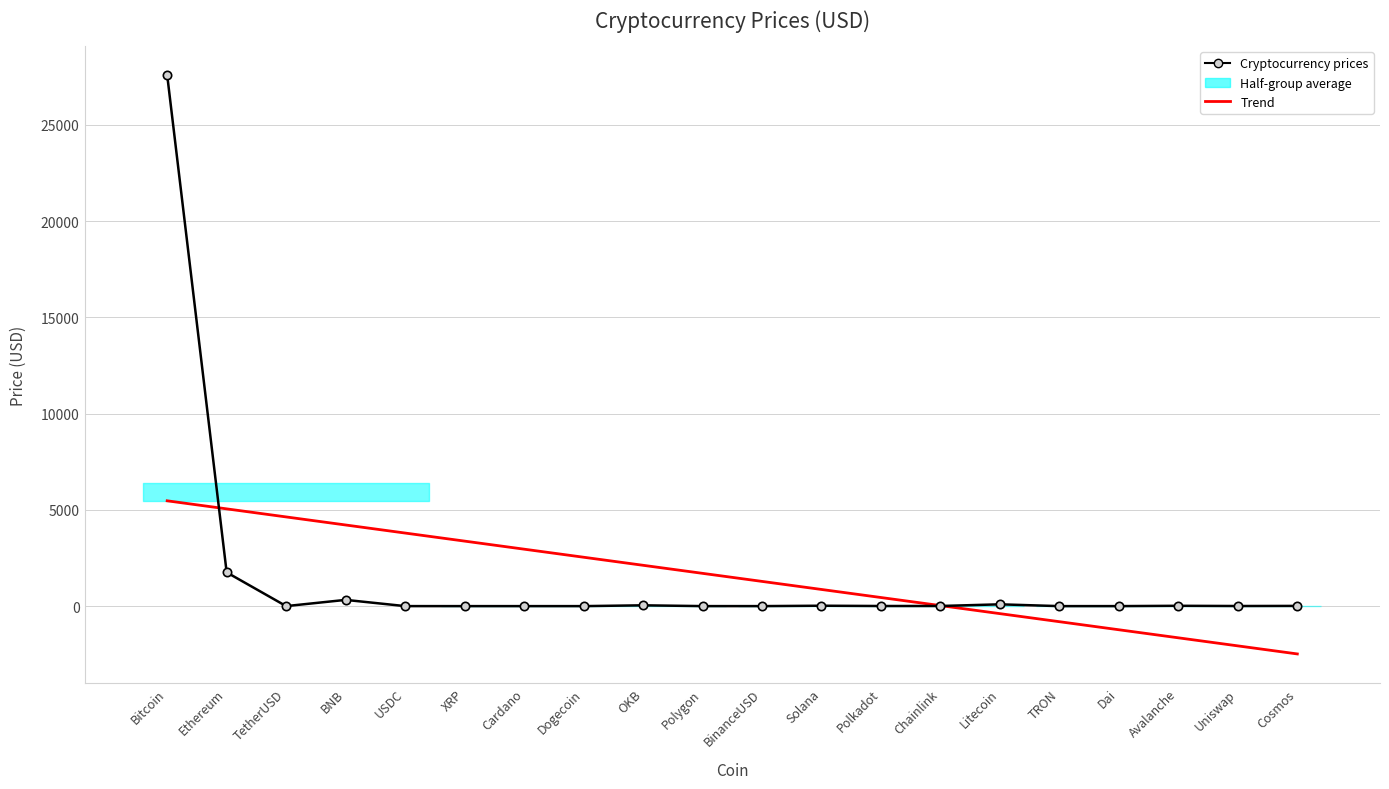

Where do Trend and Cryptocurrency prices first cross each other?

Bitcoin and Ethereum